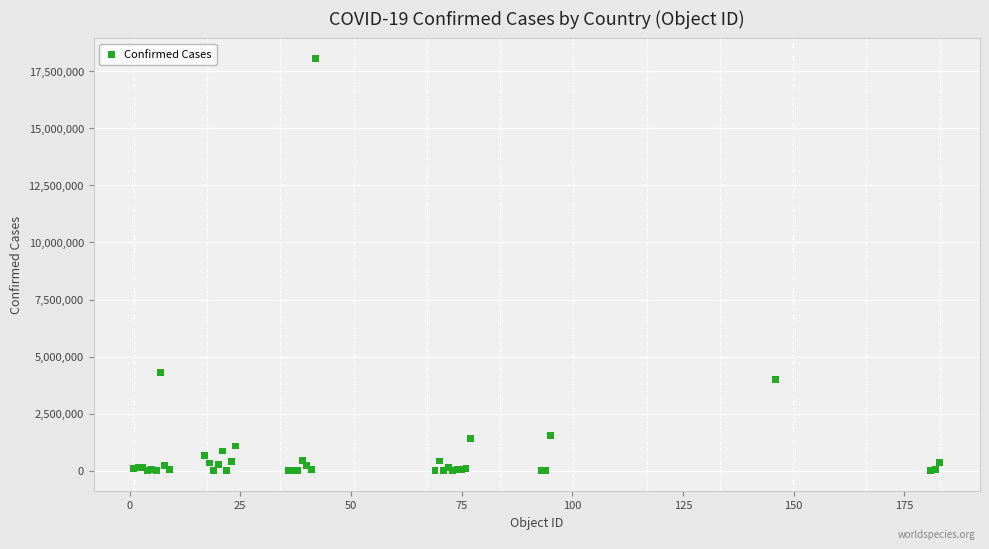

What Y value in the scatter plot is closest to 9027454?

4298782